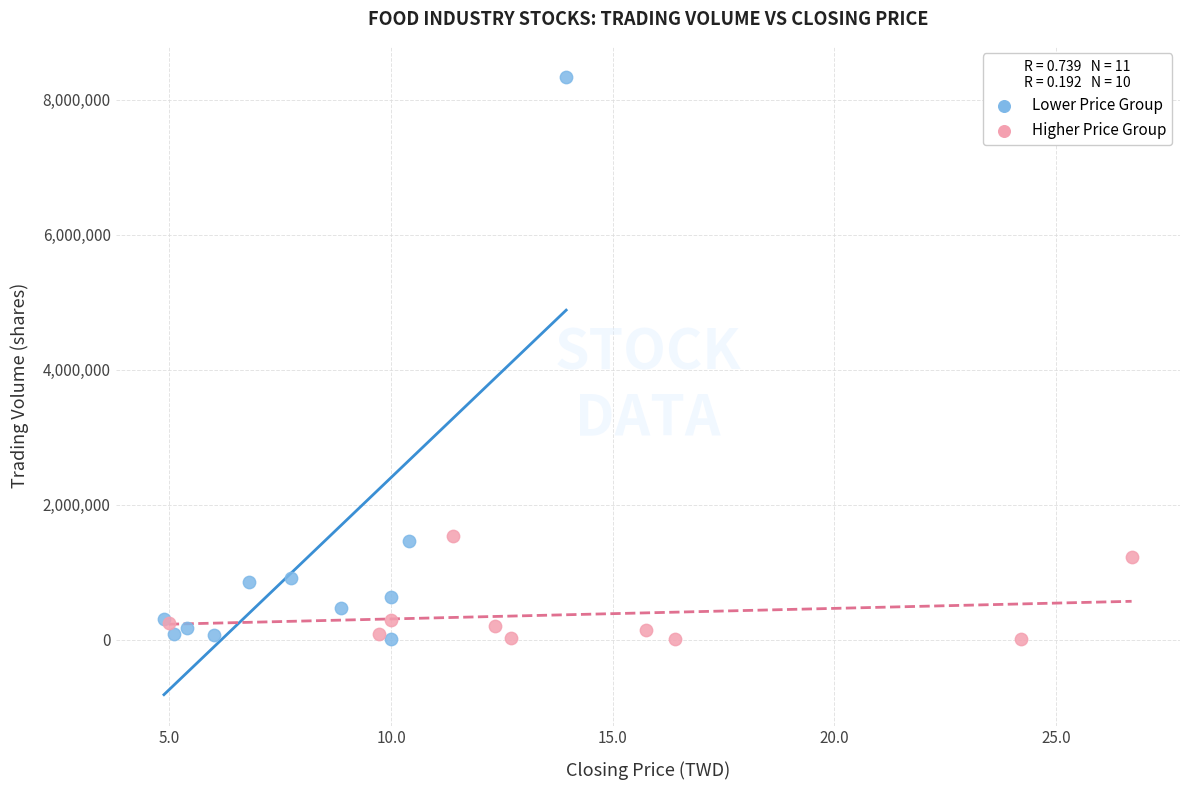

What are all the series names shown in the legend?

Lower Price Group, Higher Price Group